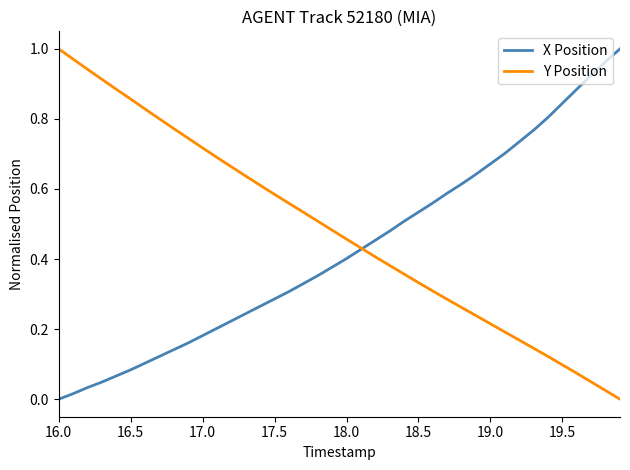

Which series has the largest total across all categories?

Y Position